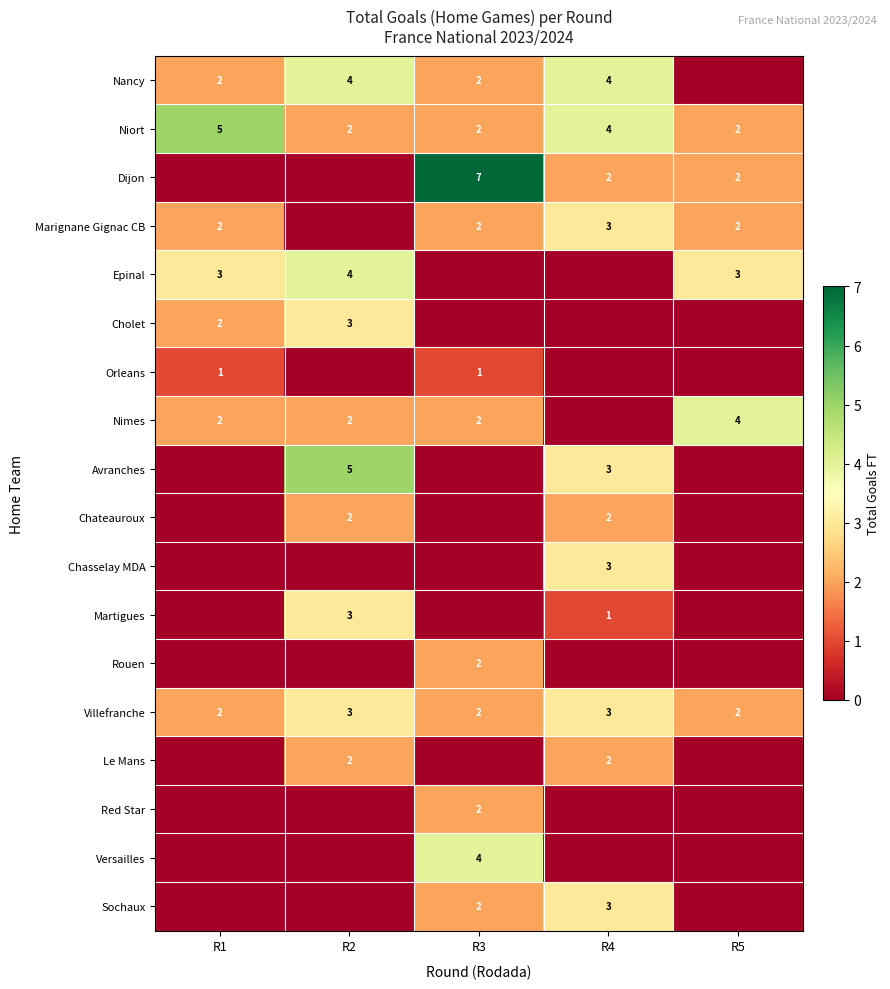

True or false: Dijon has a value of 1 at R5.

False